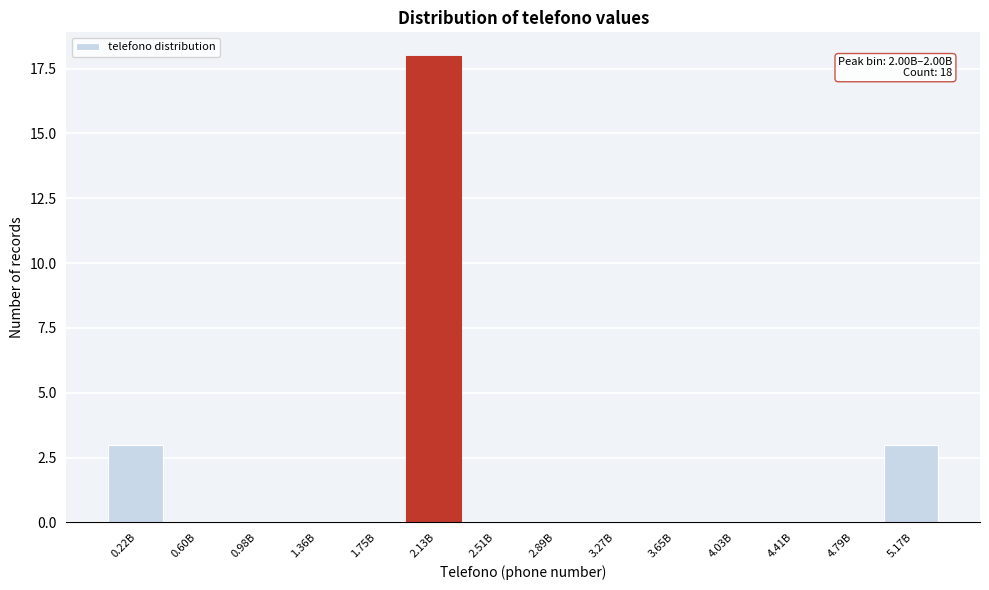

Reading left to right, extract all data points from this chart.

0.22B=3	0.60B=0	0.98B=0	1.36B=0	1.75B=0	2.13B=18	2.51B=0	2.89B=0	3.27B=0	3.65B=0	4.03B=0	4.41B=0	4.79B=0	5.17B=3